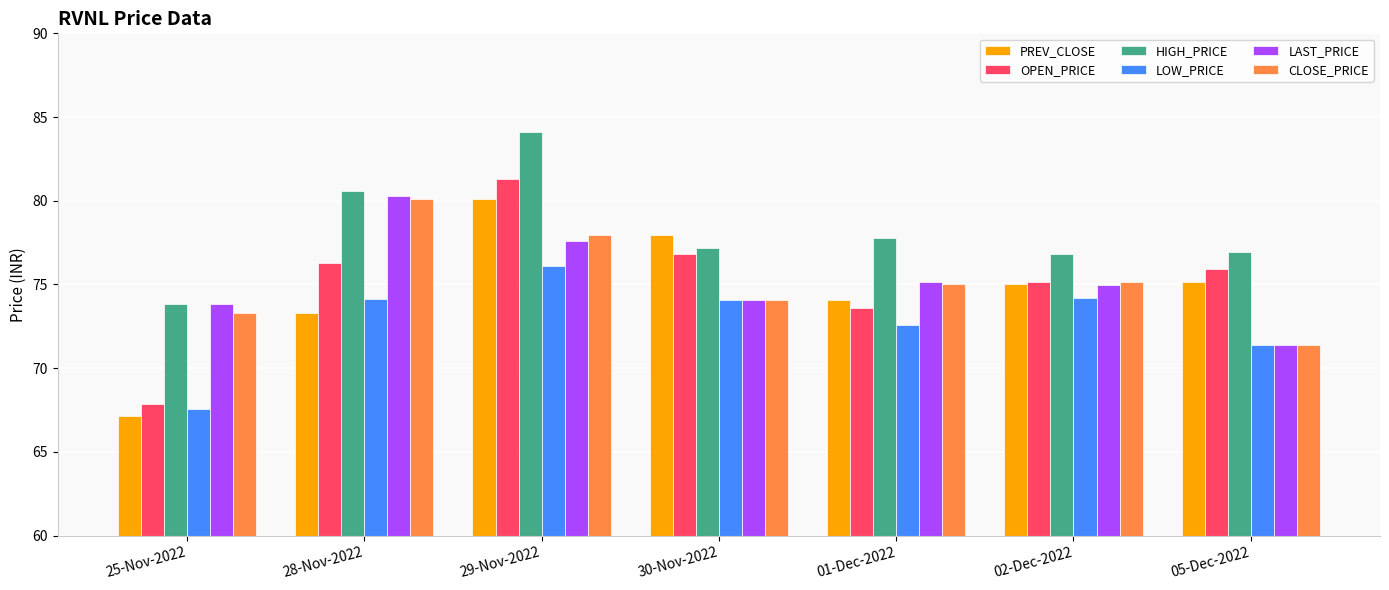

The value of LAST_PRICE at 05-Dec-2022 is 18.0. True or false?

False